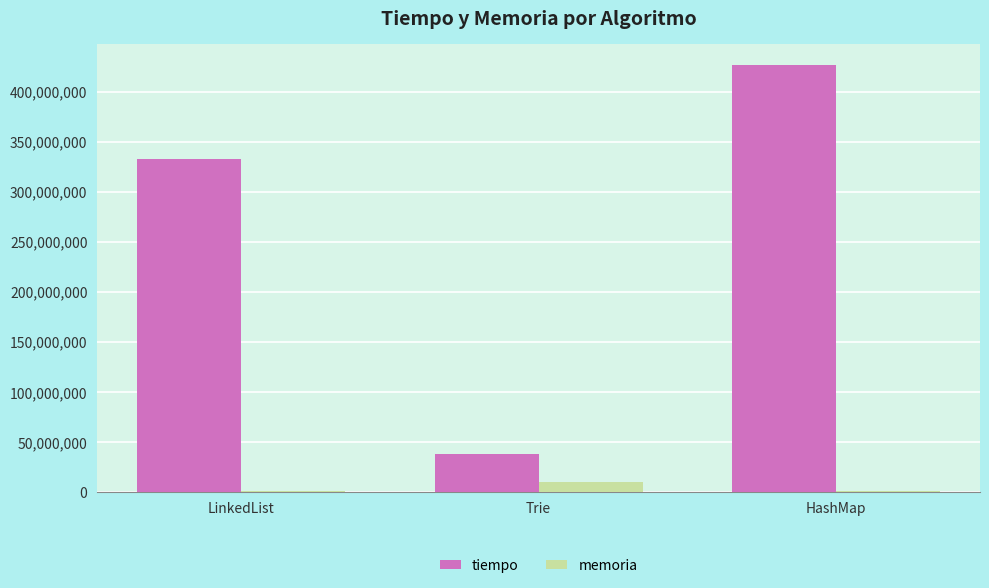

Count the number of categories in the chart.

3